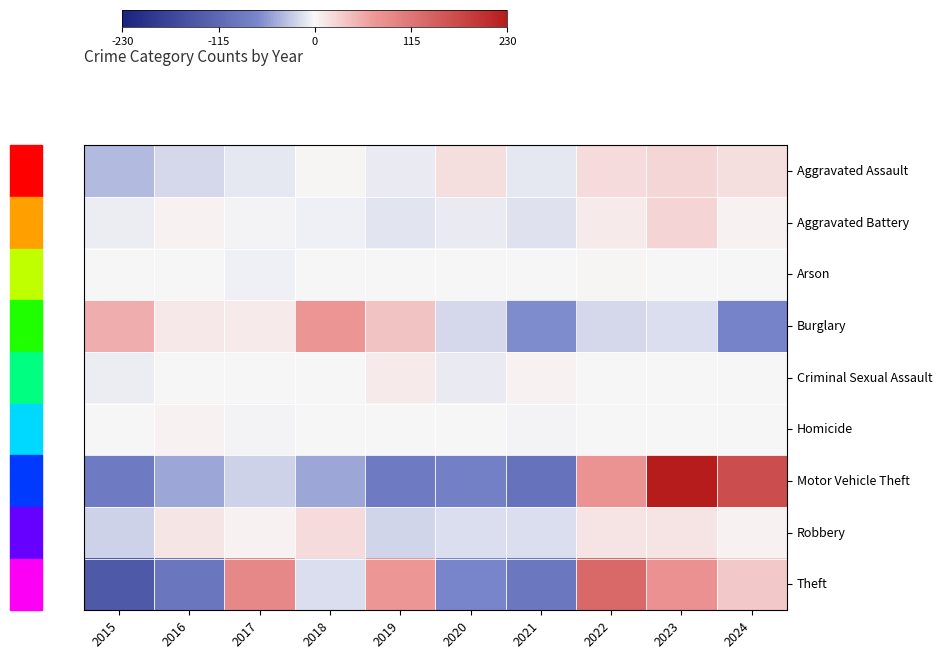

What is the difference between the highest and lowest values at 2024?

238.2